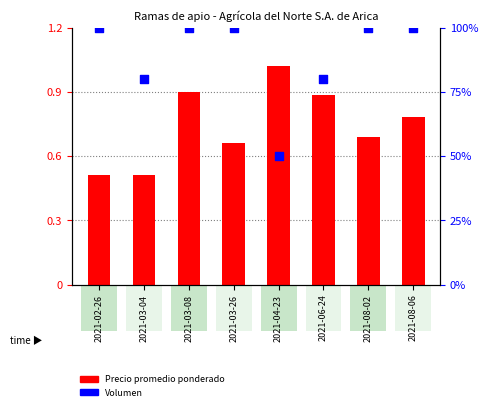

Is the value of Precio promedio ponderado at 2021-04-23 greater than the value of Volumen at 2021-08-06?

No